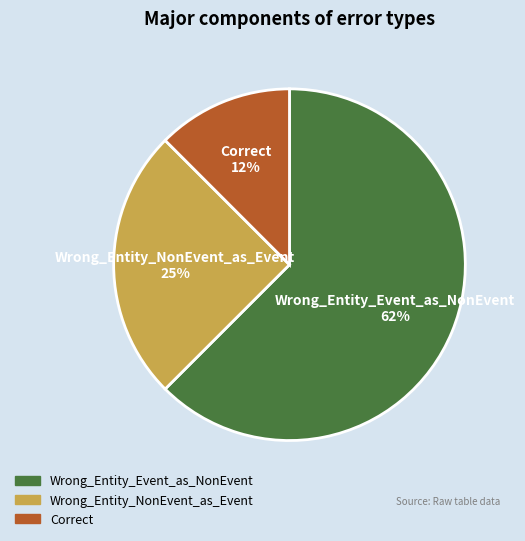

To the nearest percent, what is the average slice percentage?

33%